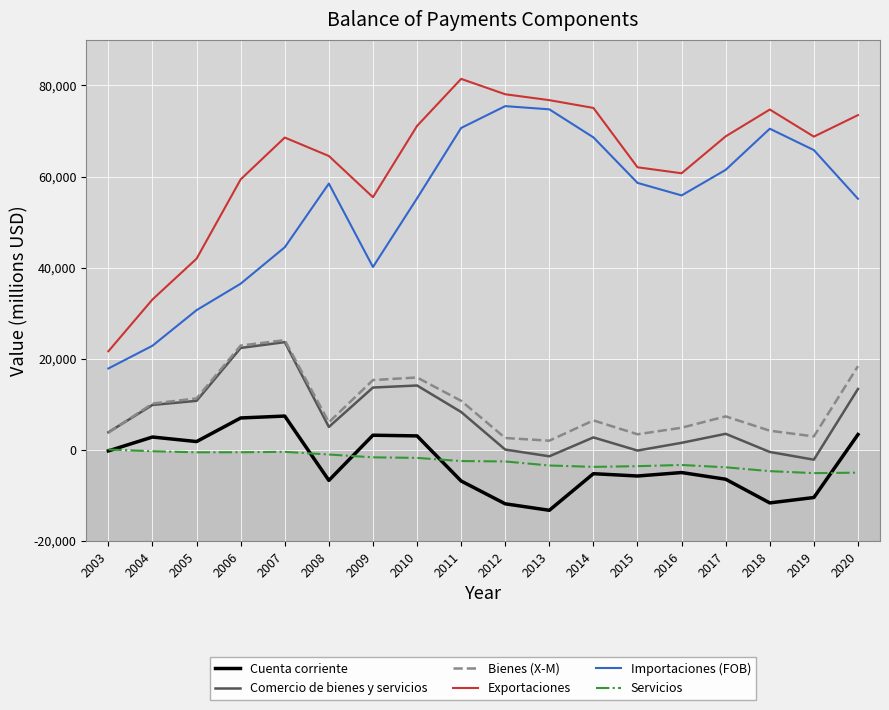

Between 2011 and 2015, which series saw the biggest shift?

Exportaciones